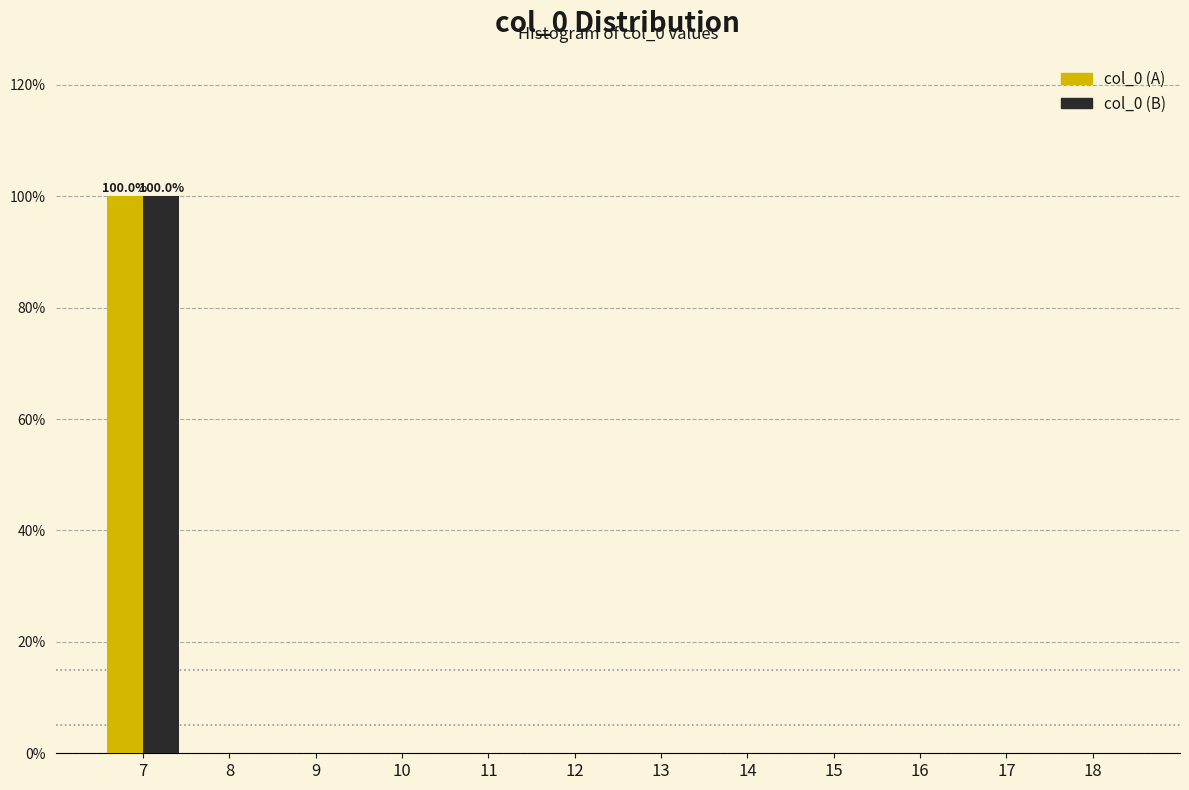

Reading left to right, list all the values displayed in this chart.

col_0 (A): 7=100	8=0	9=0	10=0	11=0	12=0	13=0	14=0	15=0	16=0	17=0	18=0
col_0 (B): 7=100	8=0	9=0	10=0	11=0	12=0	13=0	14=0	15=0	16=0	17=0	18=0